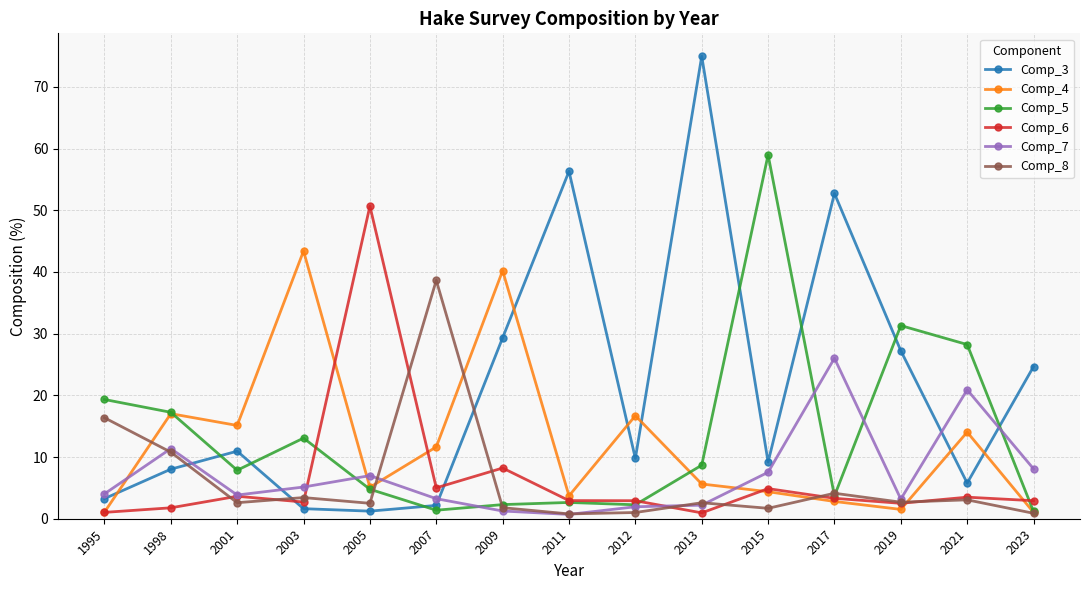

What is the sum of the Comp_8 values at 2009 and 2023?

2.7